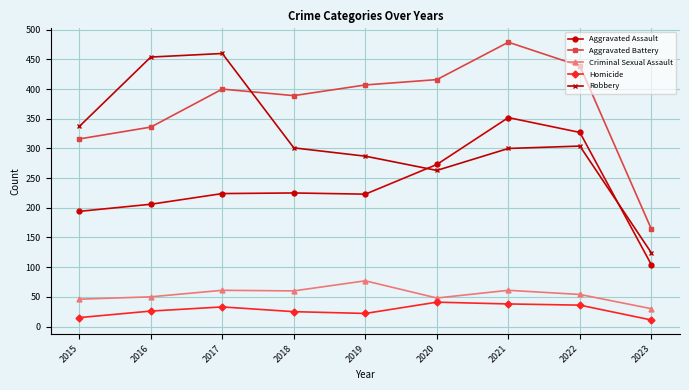

Which series has the largest range (max minus min)?

Robbery